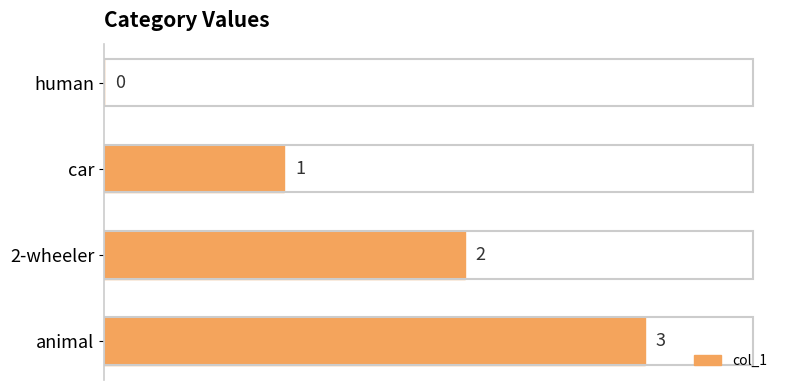

What is the change in value from human to animal?

+3